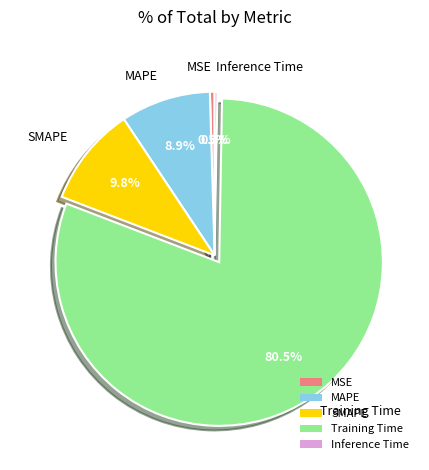

Which has a higher value, Training Time or SMAPE?

Training Time